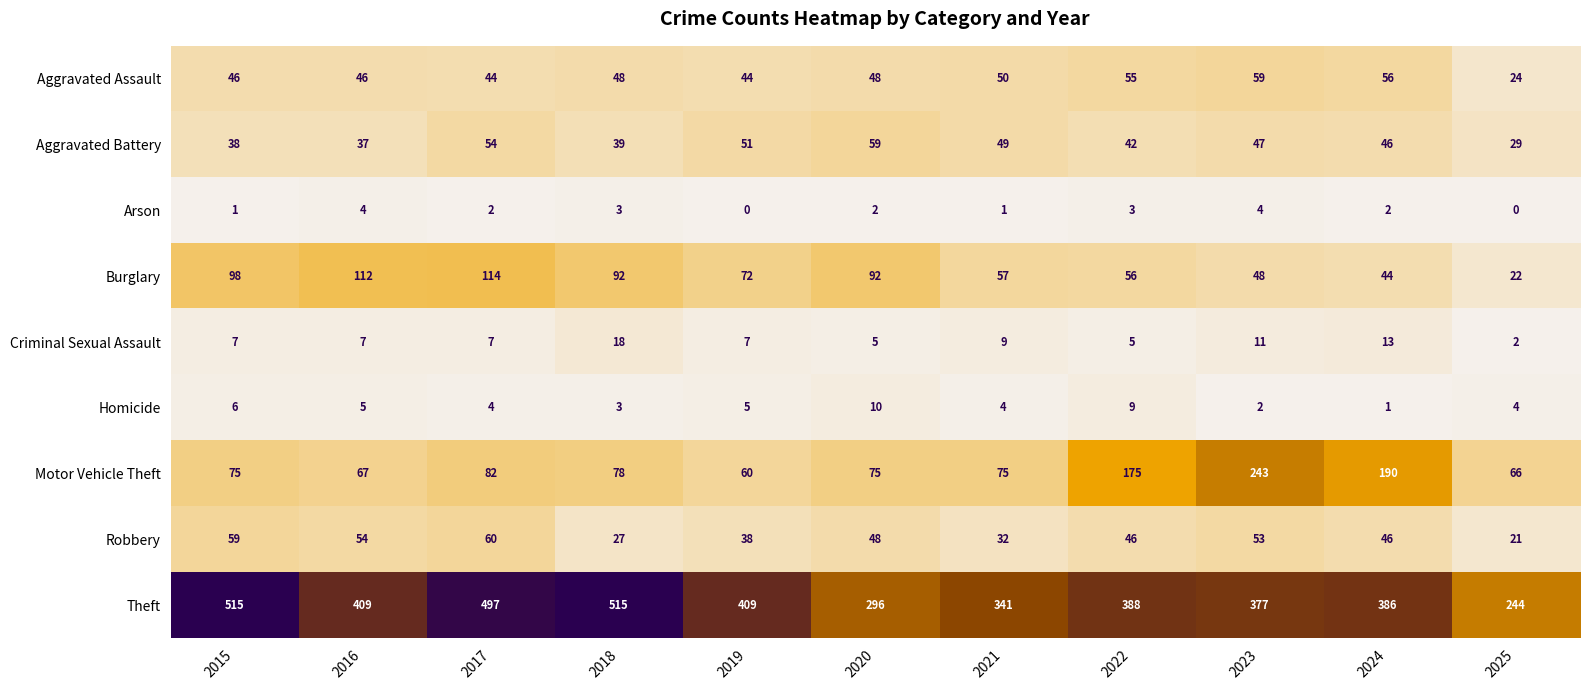

Which category has the highest value in the Aggravated Battery series?

2020